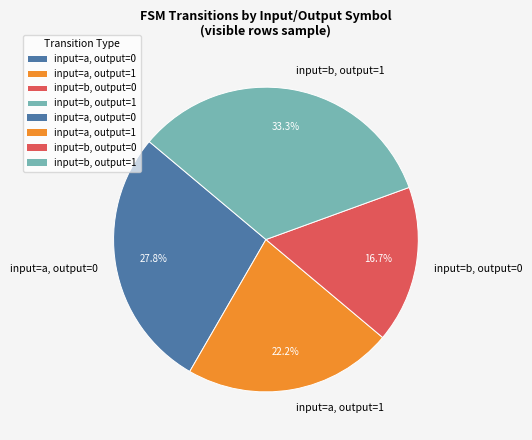

Is there any slice that represents more than half of the pie?

No